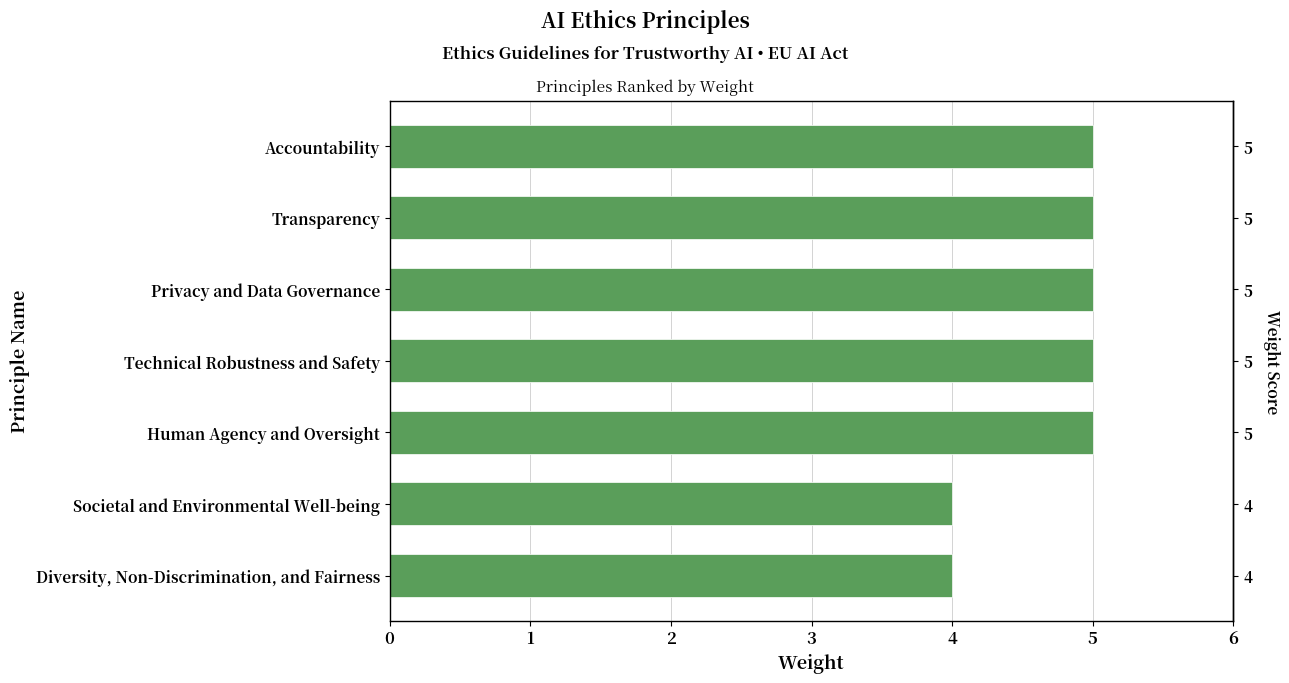

How many bars are there in total?

7